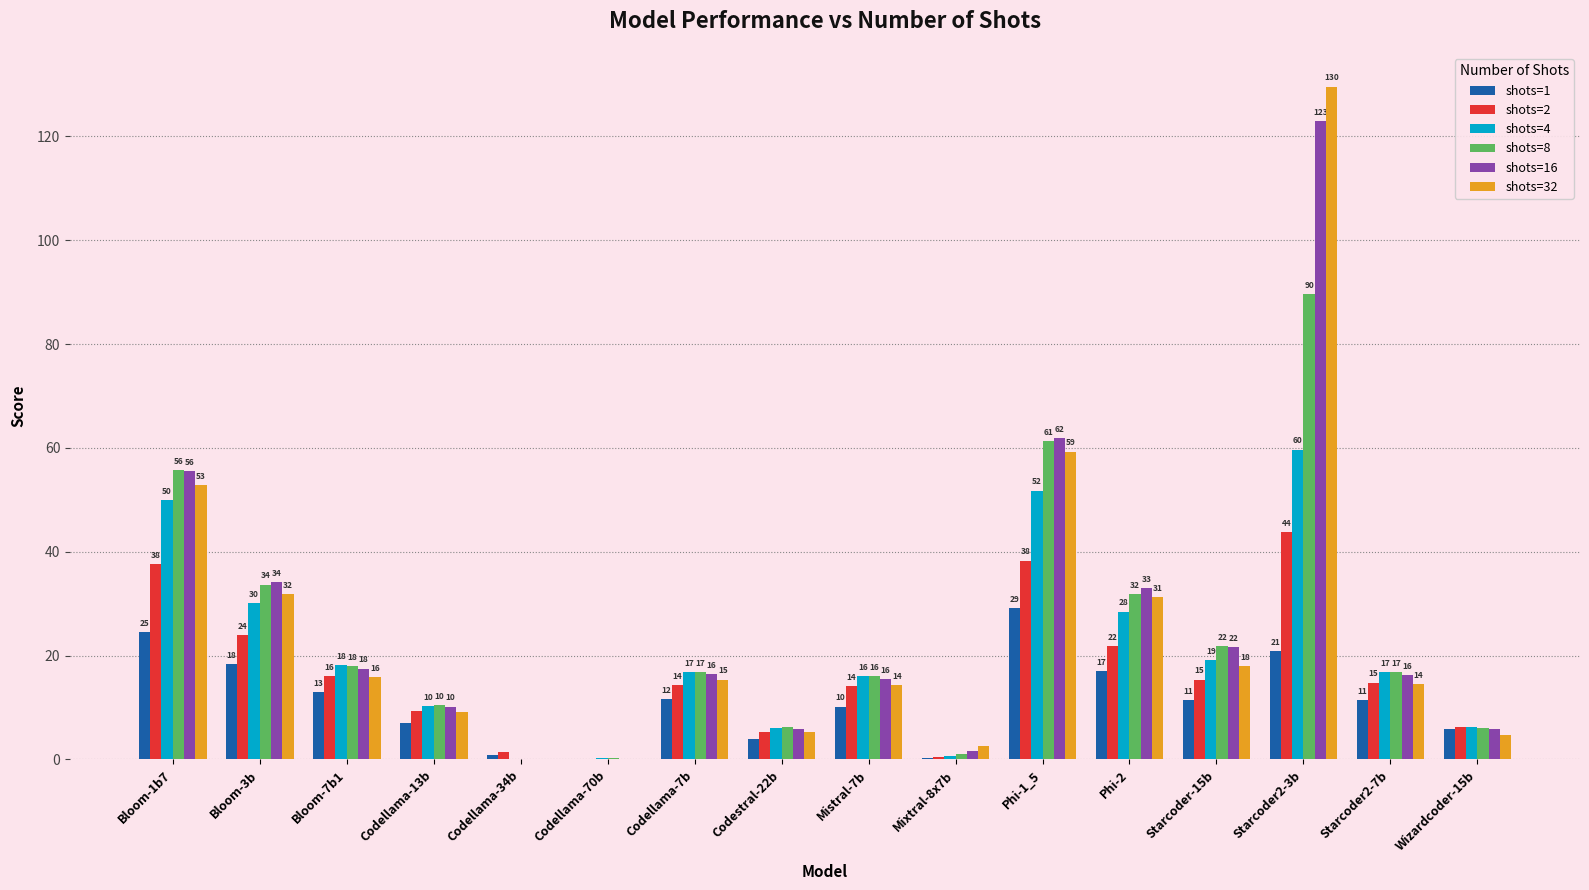

What are all the series names shown in the legend?

shots=1, shots=2, shots=4, shots=8, shots=16, shots=32